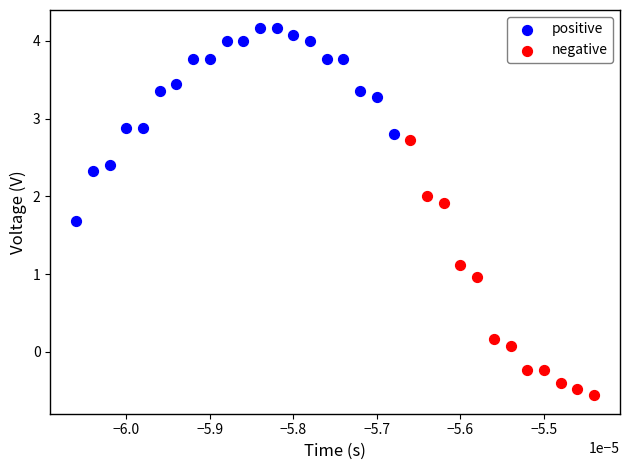

Which series contains the lowest Y value?

negative